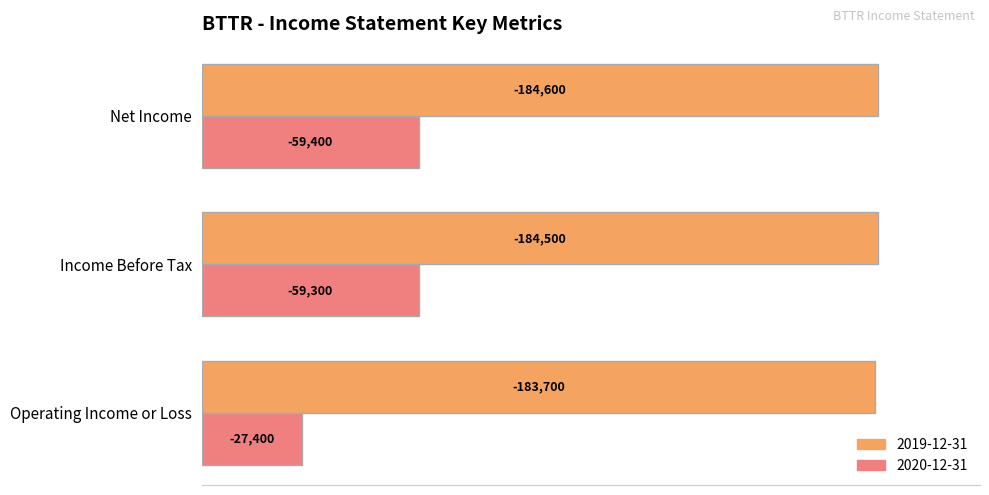

At which category is the sum across all series the highest?

Net Income